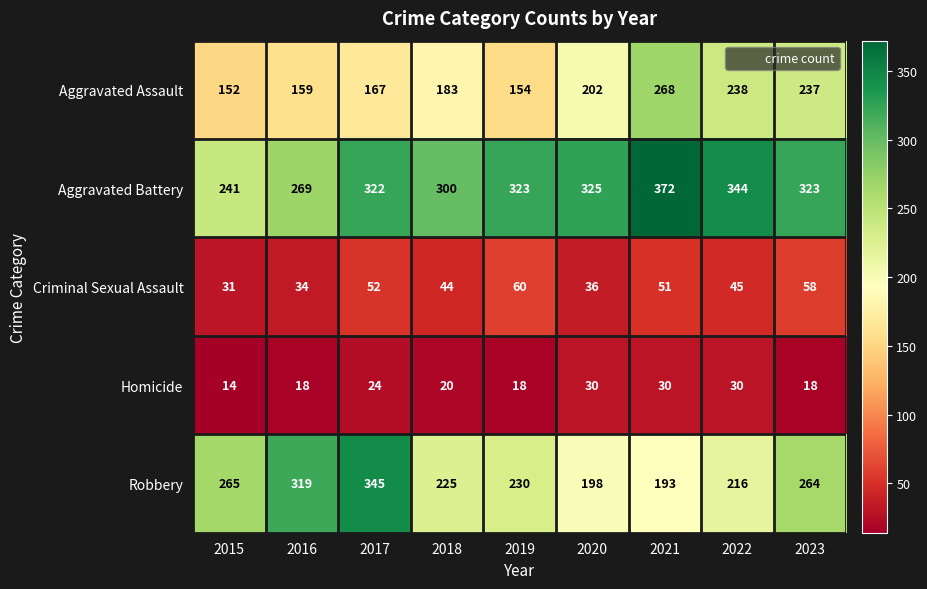

At which category is the sum across all series the highest?

2021